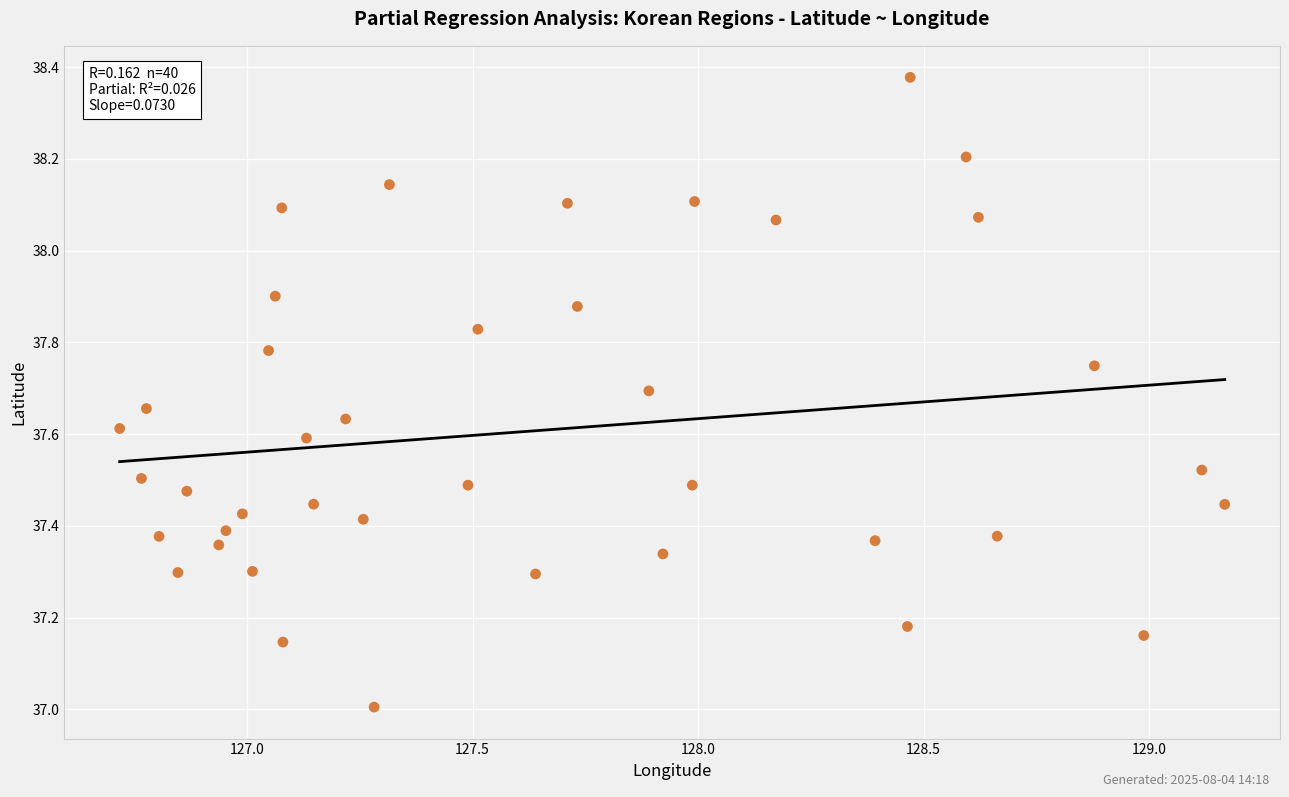

What is the range of X values (max minus min)?

2.4